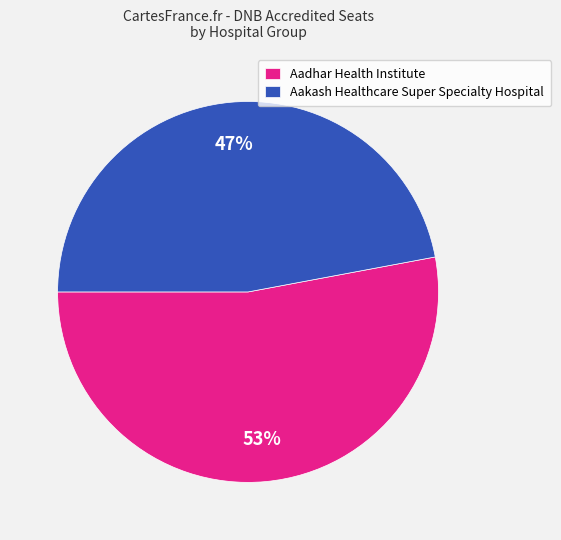

To the nearest percent, what is the difference between the largest and smallest slice percentages?

6%